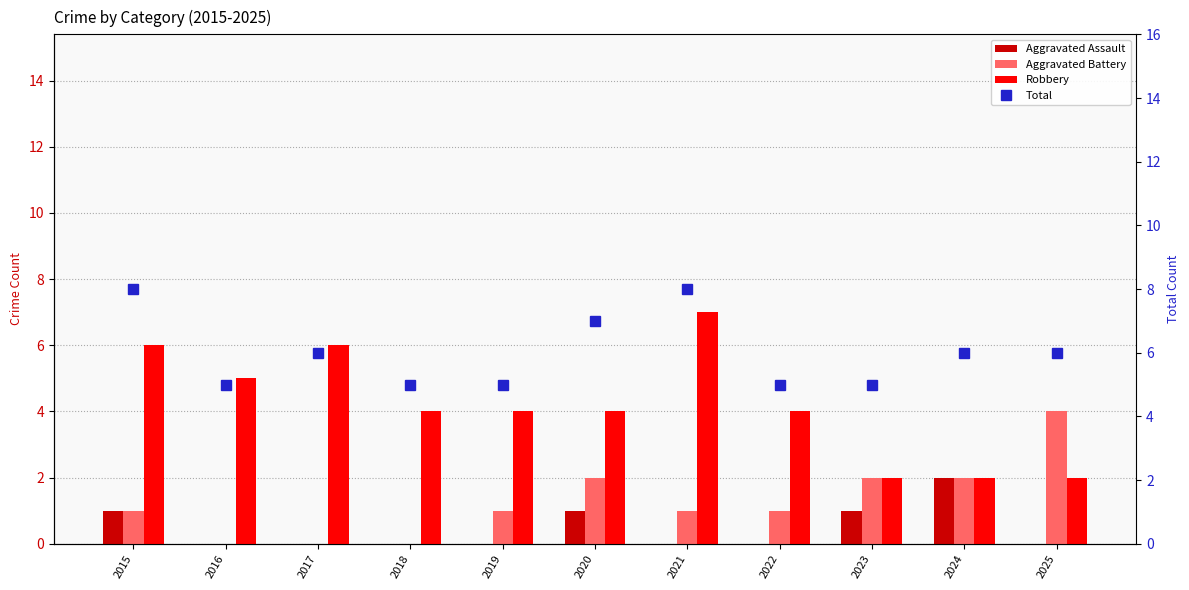

What is the average value of the Aggravated Battery series?

1